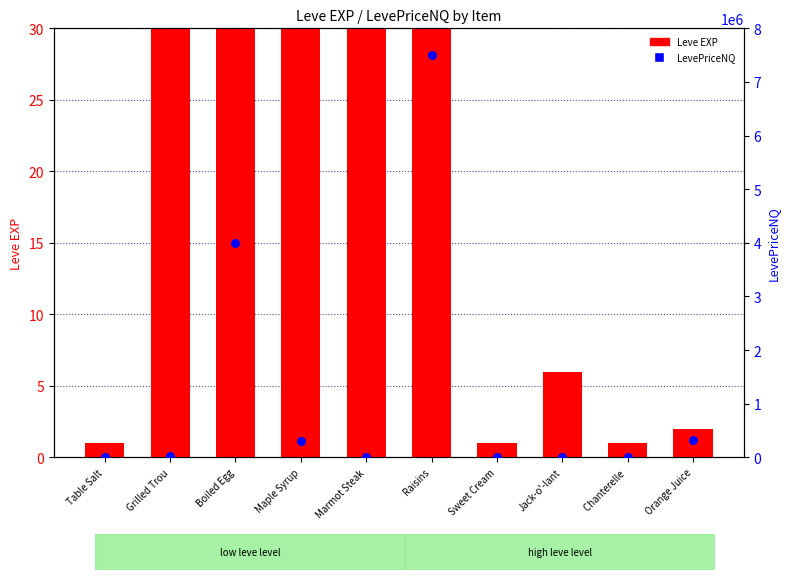

At how many categories does at least one series exceed 127459?

4